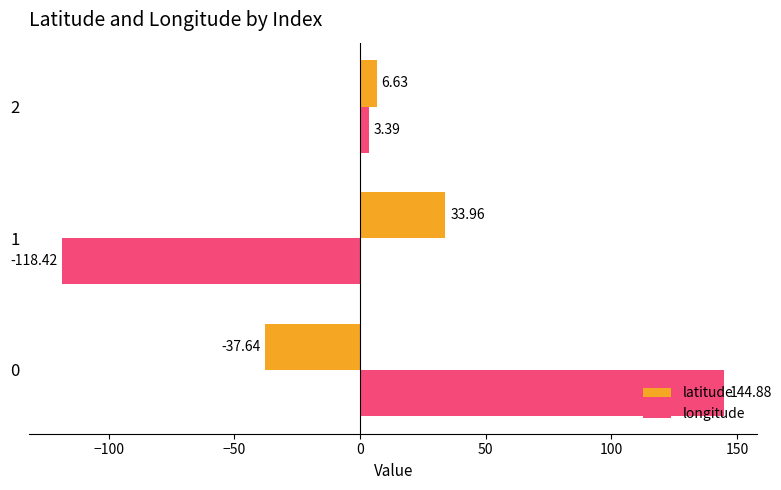

What is the difference between the maximum and second lowest values in the longitude series?

141.5